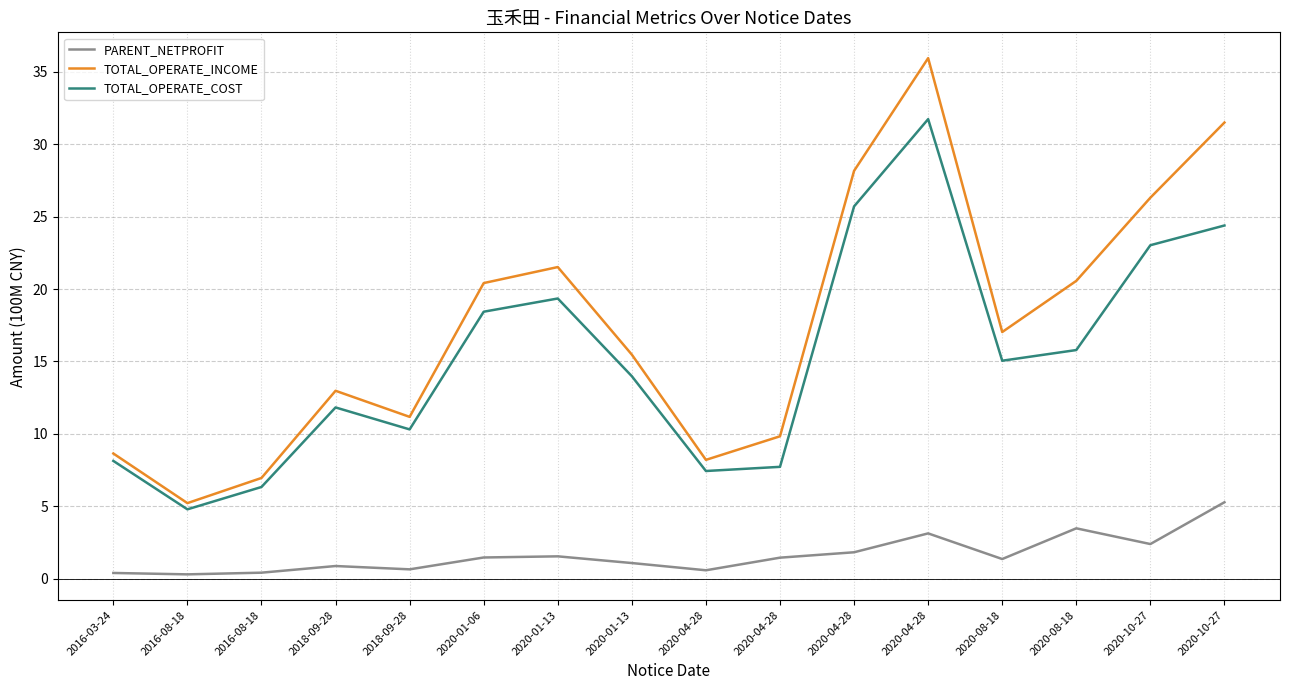

Which has a higher value, 2020-10-27 or 2016-08-18?

2020-10-27